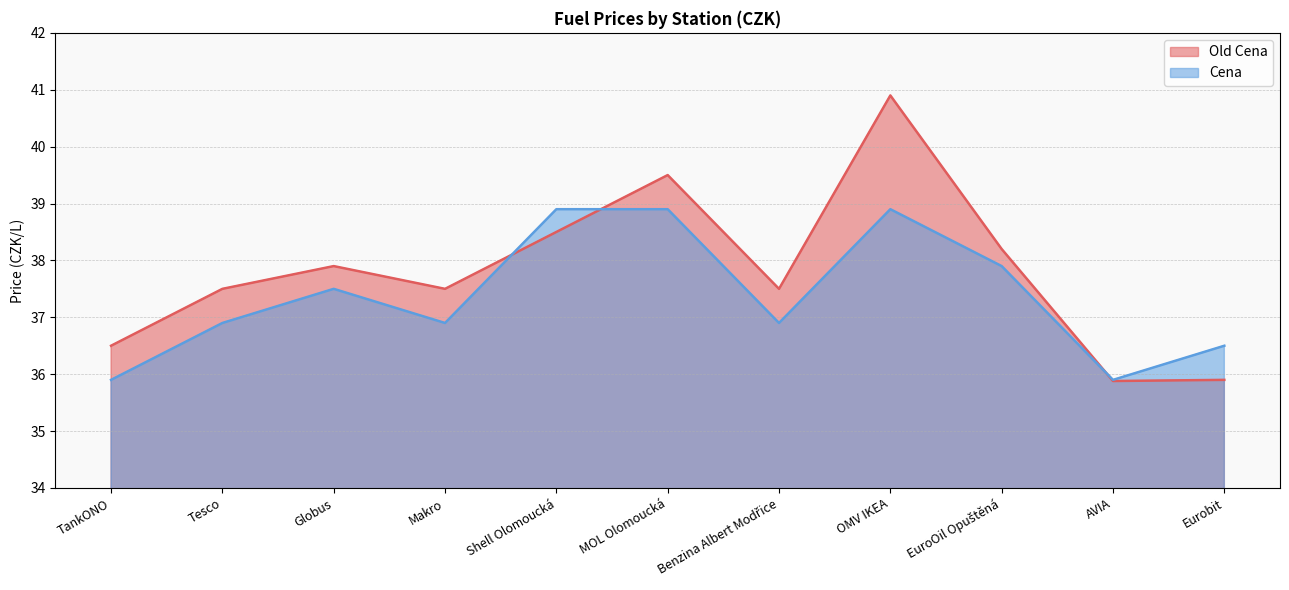

At which category is the sum across all series the highest?

OMV IKEA